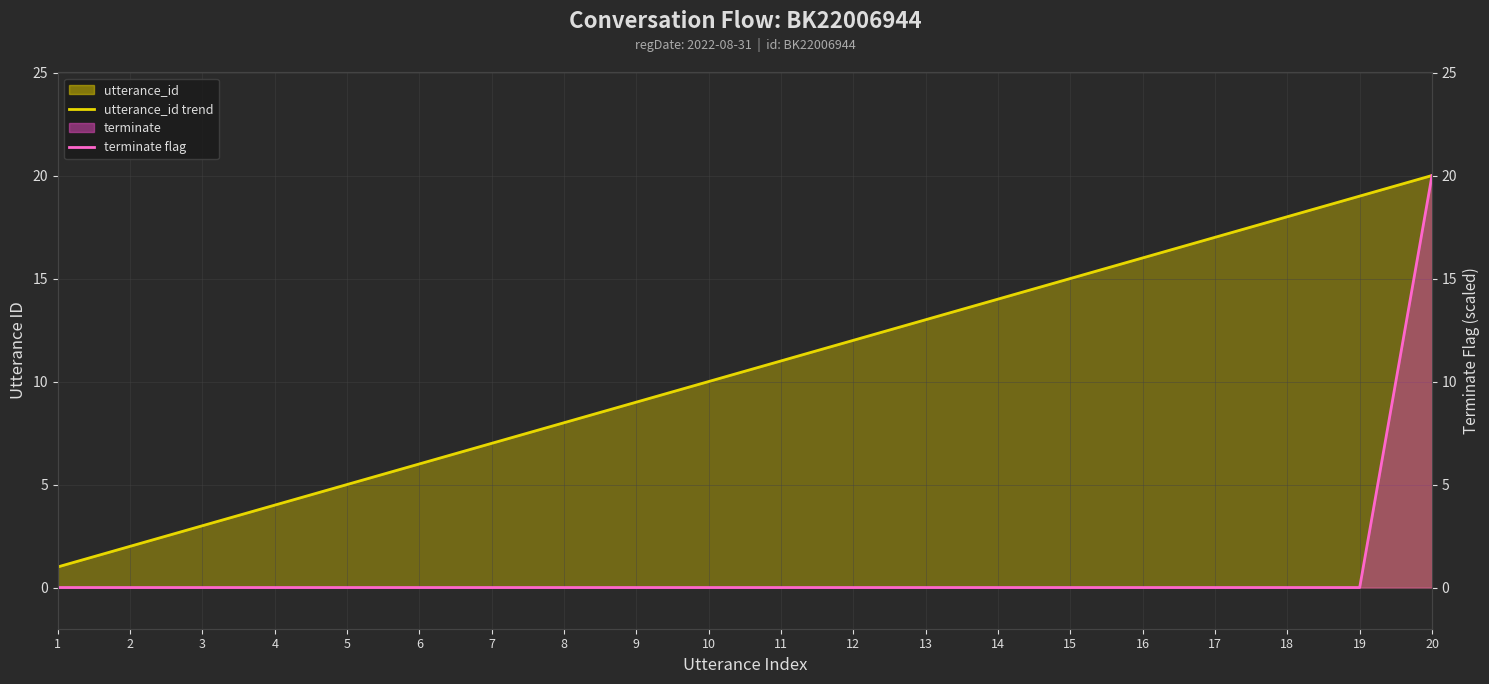

Rank the series by their average value, from highest to lowest.

utterance_id trend, terminate flag